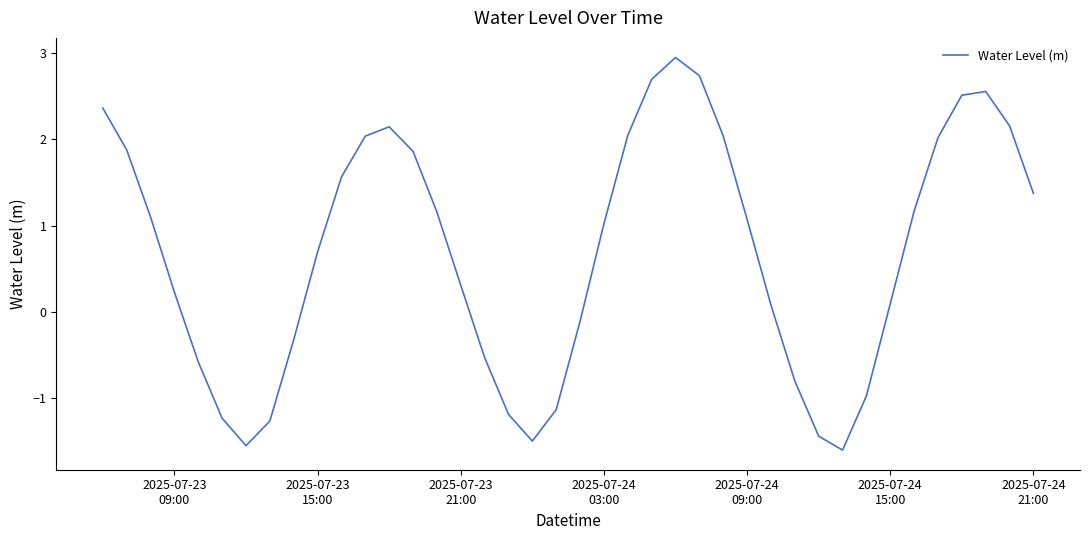

Does the chart have visible grid lines?

No